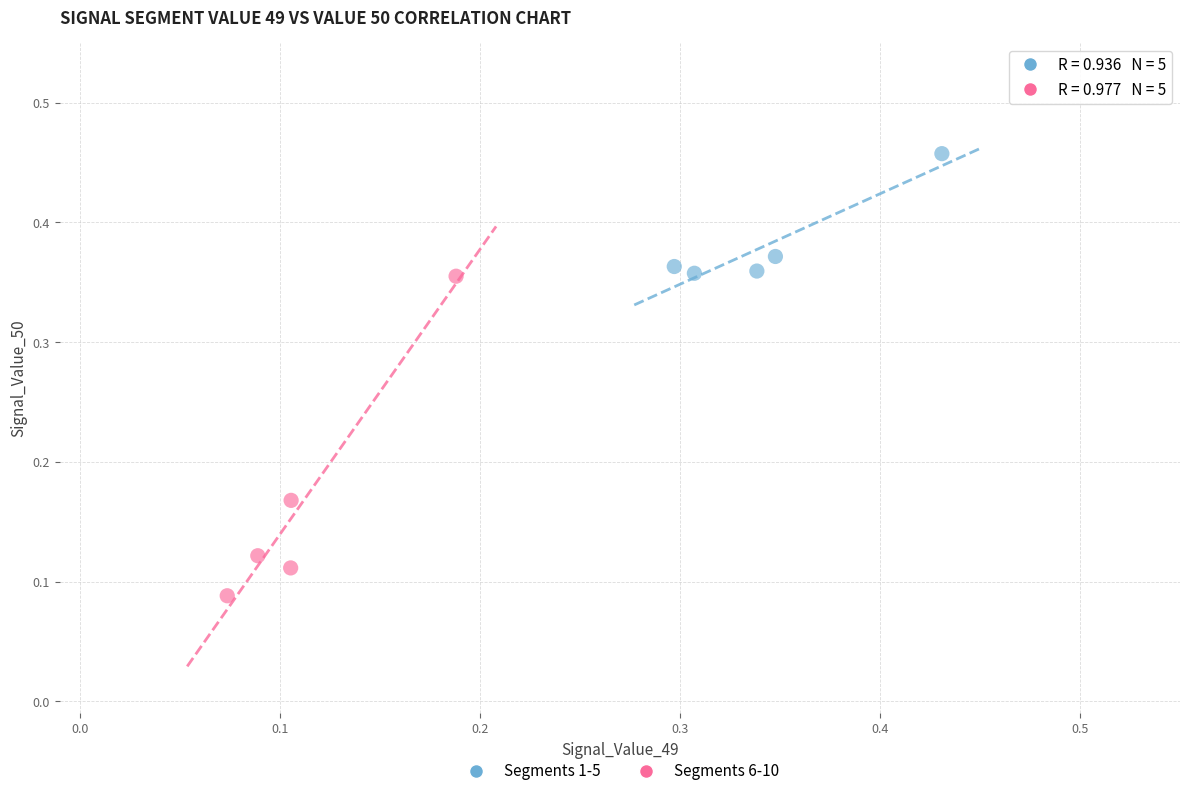

Which series reaches the minimum Y coordinate?

Segments 6-10